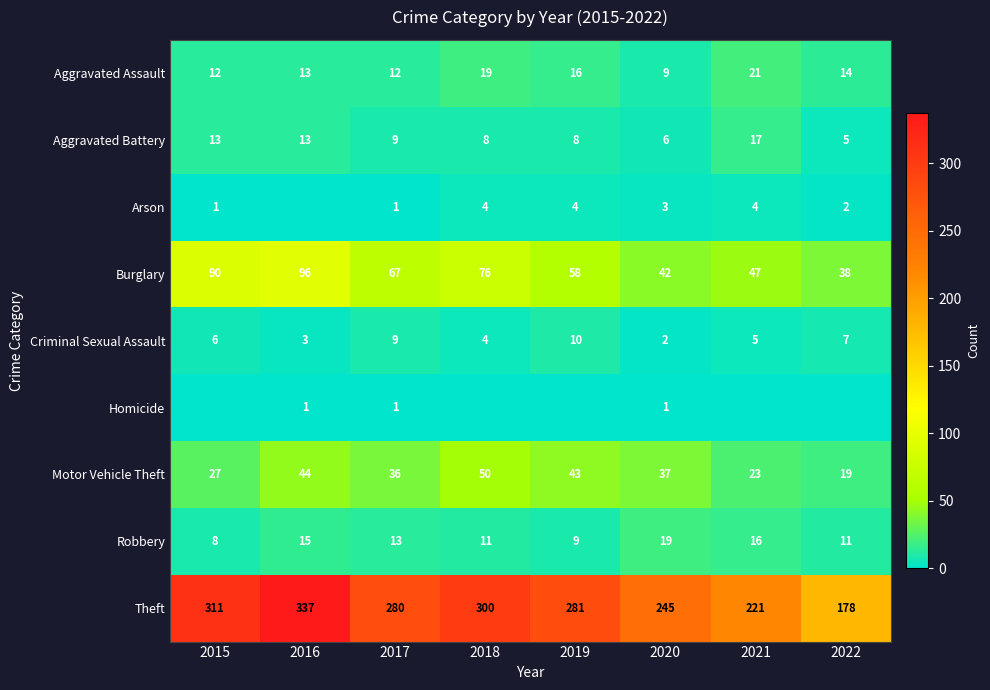

Which series changed the most between 2017 and 2020?

Theft